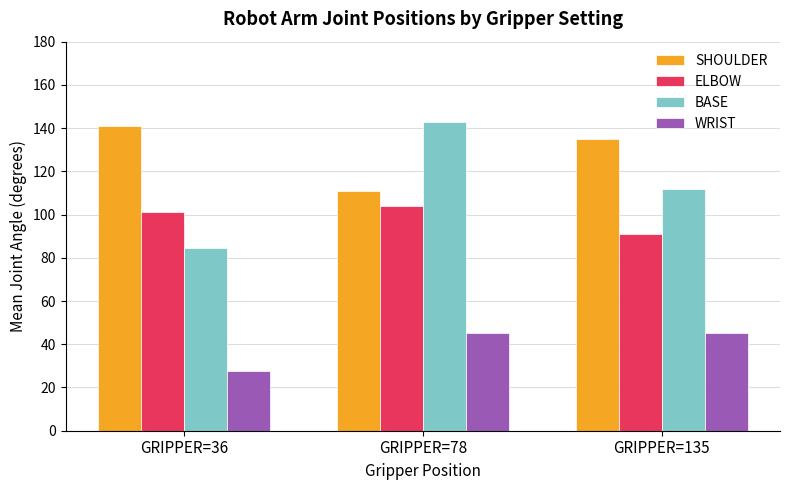

Which category has the lowest value in the ELBOW series?

GRIPPER=135